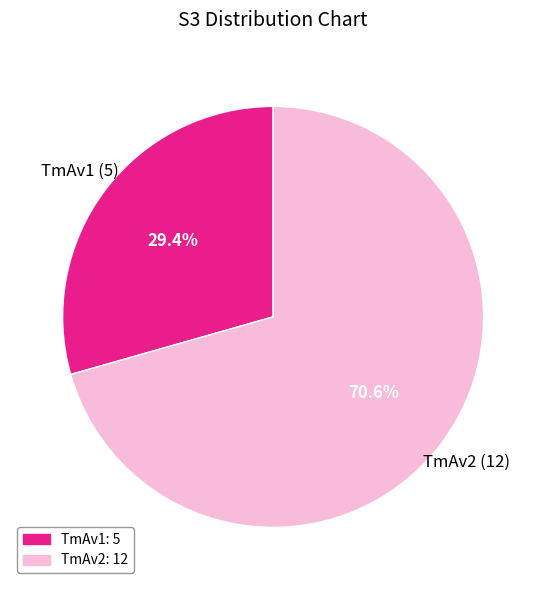

Which category has the smallest portion of the pie?

TmAv1